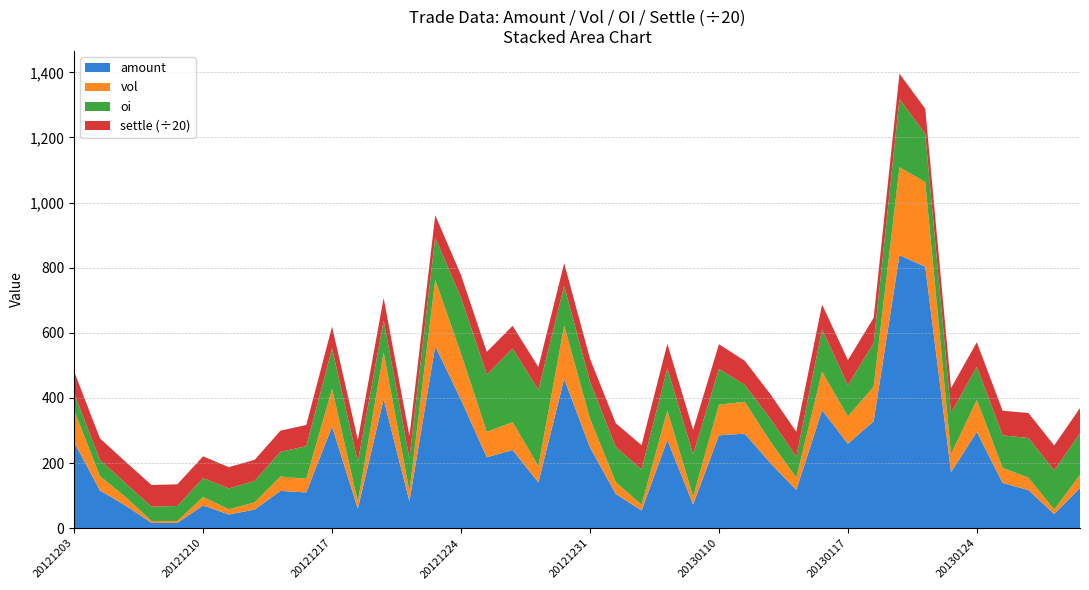

Reading right to left, what are all the values shown in this chart?

amount: 20130130=123.6	20130129=43.1	20130128=116.8	20130125=138.9	20130124=295.6	20130123=171.6	20130122=803.0	20130121=838.3	20130118=328.5	20130117=259.1	20130116=362.2	20130115=117.1	20130114=199.5	20130111=290.0	20130110=285.1	20130109=72.4	20130108=271.0	20130107=53.9	20130104=105.2	20121231=248.0	20121228=458.3	20121227=140.5	20121226=239.8	20121225=217.6	20121224=393.9	20121221=558.7	20121220=82.5	20121219=396.2	20121218=59.5	20121217=311.8	20121214=109.6	20121213=114.4	20121212=57.1	20121211=41.8	20121210=69.6	20121207=16.0	20121206=16.0	20121205=69.0	20121204=115.8	20121203=263.9
vol: 20130130=40.0	20130129=14.0	20130128=38.0	20130125=46.0	20130124=98.0	20130123=56.0	20130122=260.0	20130121=270.0	20130118=106.0	20130117=84.0	20130116=118.0	20130115=38.0	20130114=66.0	20130111=98.0	20130110=94.0	20130109=24.0	20130108=90.0	20130107=18.0	20130104=36.0	20121231=88.0	20121228=164.0	20121227=50.0	20121226=86.0	20121225=78.0	20121224=142.0	20121221=204.0	20121220=30.0	20121219=144.0	20121218=22.0	20121217=116.0	20121214=42.0	20121213=44.0	20121212=22.0	20121211=16.0	20121210=26.0	20121207=6.0	20121206=6.0	20121205=26.0	20121204=44.0	20121203=98.0
oi: 20130130=128.0	20130129=120.0	20130128=122.0	20130125=100.0	20130124=102.0	20130123=126.0	20130122=148.0	20130121=210.0	20130118=134.0	20130117=96.0	20130116=130.0	20130115=64.0	20130114=70.0	20130111=52.0	20130110=110.0	20130109=130.0	20130108=130.0	20130107=108.0	20130104=108.0	20121231=114.0	20121228=122.0	20121227=234.0	20121226=226.0	20121225=176.0	20121224=172.0	20121221=130.0	20121220=102.0	20121219=98.0	20121218=122.0	20121217=124.0	20121214=100.0	20121213=76.0	20121212=66.0	20121211=64.0	20121210=58.0	20121207=46.0	20121206=44.0	20121205=42.0	20121204=50.0	20121203=52.0
settle: 20130130=1545.0	20130129=1538.0	20130128=1538.0	20130125=1510.0	20130124=1508.0	20130123=1532.0	20130122=1544.0	20130121=1552.0	20130118=1550.0	20130117=1542.0	20130116=1535.0	20130115=1540.0	20130114=1512.0	20130111=1480.0	20130110=1517.0	20130109=1509.0	20130108=1506.0	20130107=1498.0	20130104=1461.0	20121231=1409.0	20121228=1397.0	20121227=1405.0	20121226=1394.0	20121225=1395.0	20121224=1387.0	20121221=1369.0	20121220=1374.0	20121219=1376.0	20121218=1352.0	20121217=1344.0	20121214=1305.0	20121213=1300.0	20121212=1297.0	20121211=1307.0	20121210=1339.0	20121207=1332.0	20121206=1330.0	20121205=1328.0	20121204=1316.0	20121203=1346.0